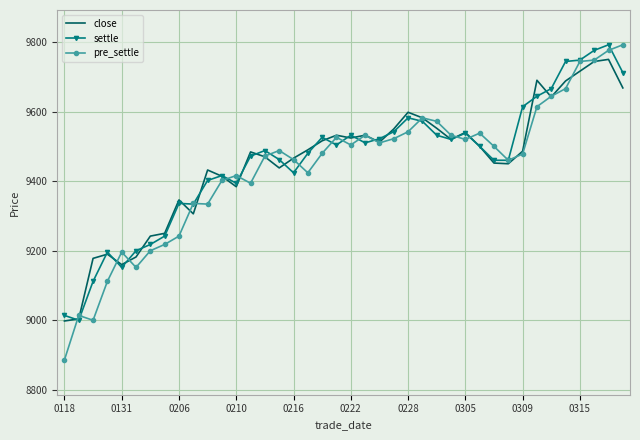

Which series has the largest range (max minus min)?

pre_settle